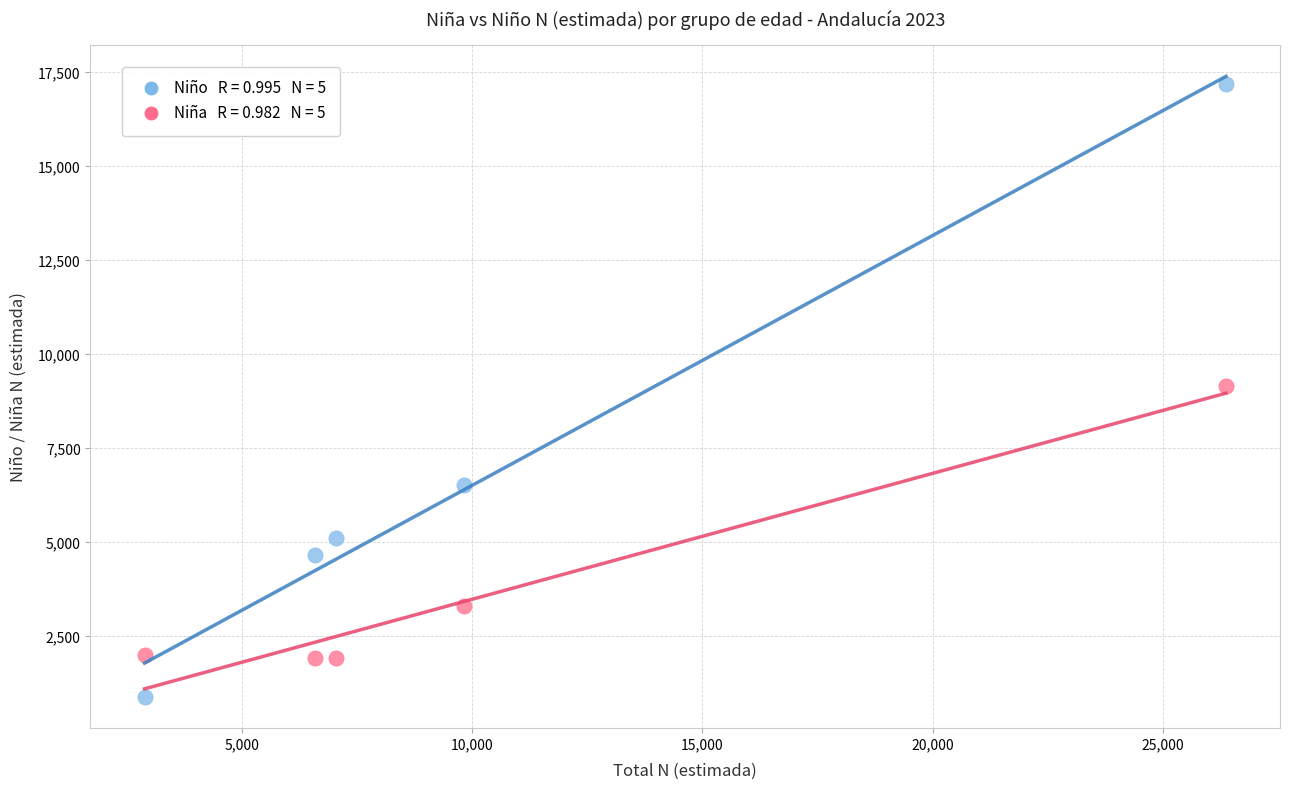

Across all data points, what is the range of Y values (max minus min)?

16308